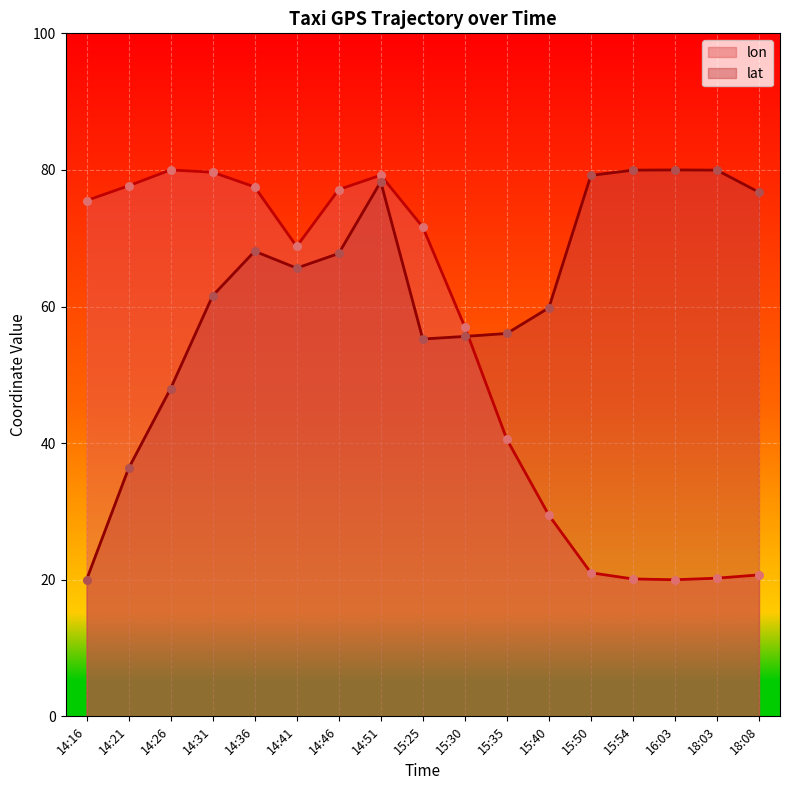

What is the total value across all series at 14:21?

114.0